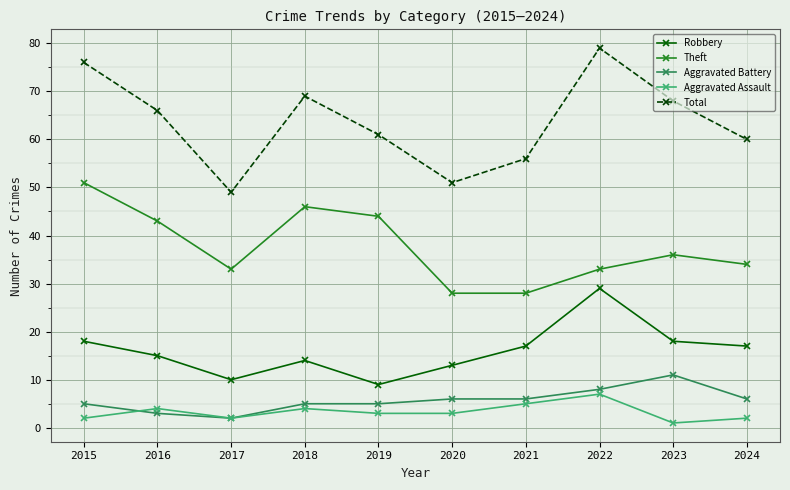

What is the highest value of the Aggravated Assault series?

7